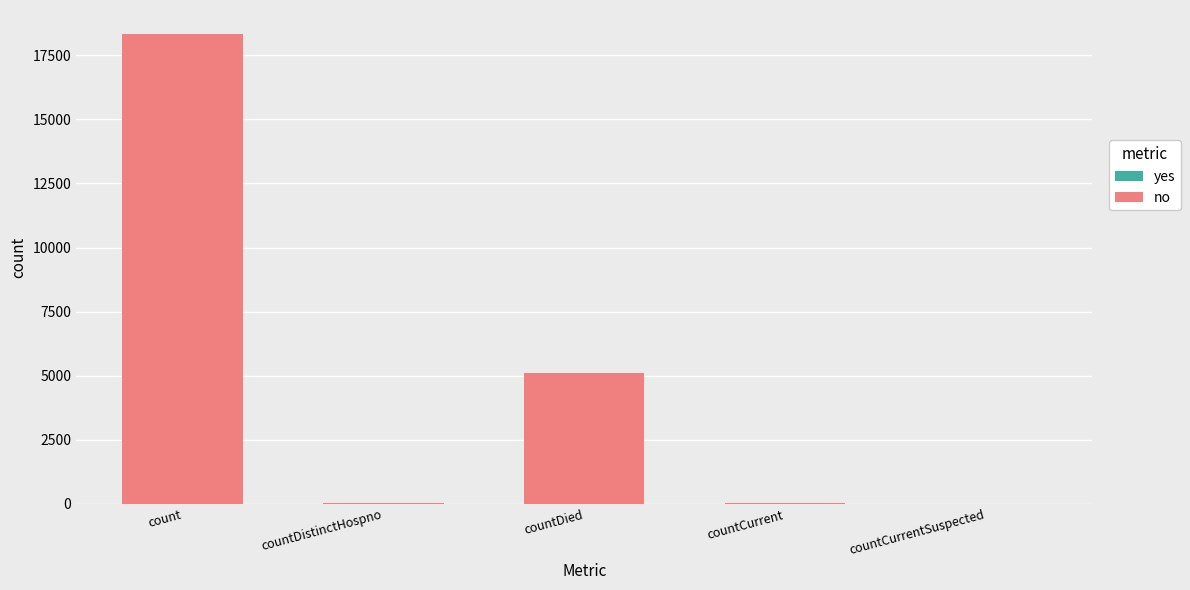

The chart shows a value of 9219 at countCurrentSuspected. True or false?

False